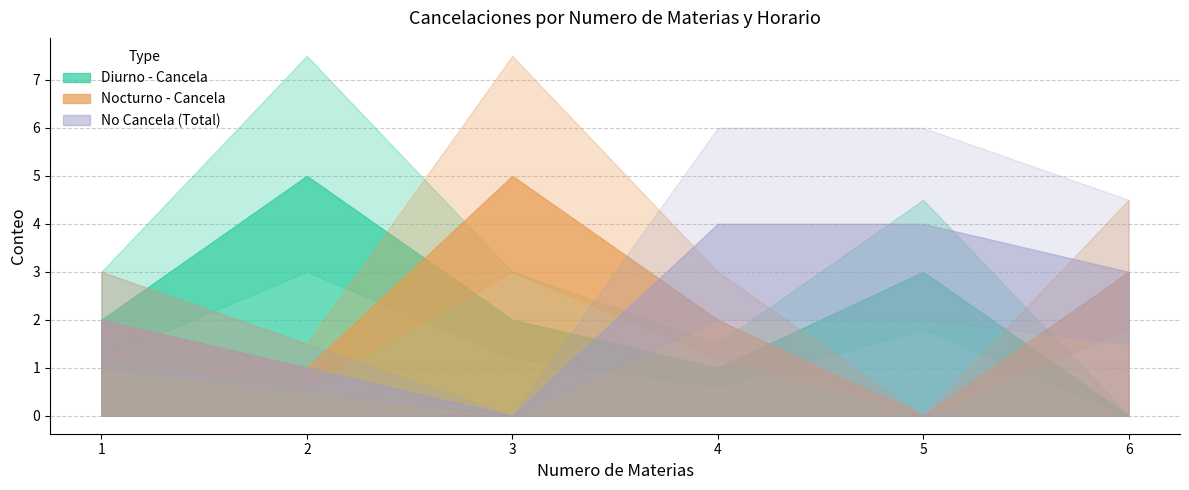

The value of Nocturno - No Cancela at 1 is 1. True or false?

True